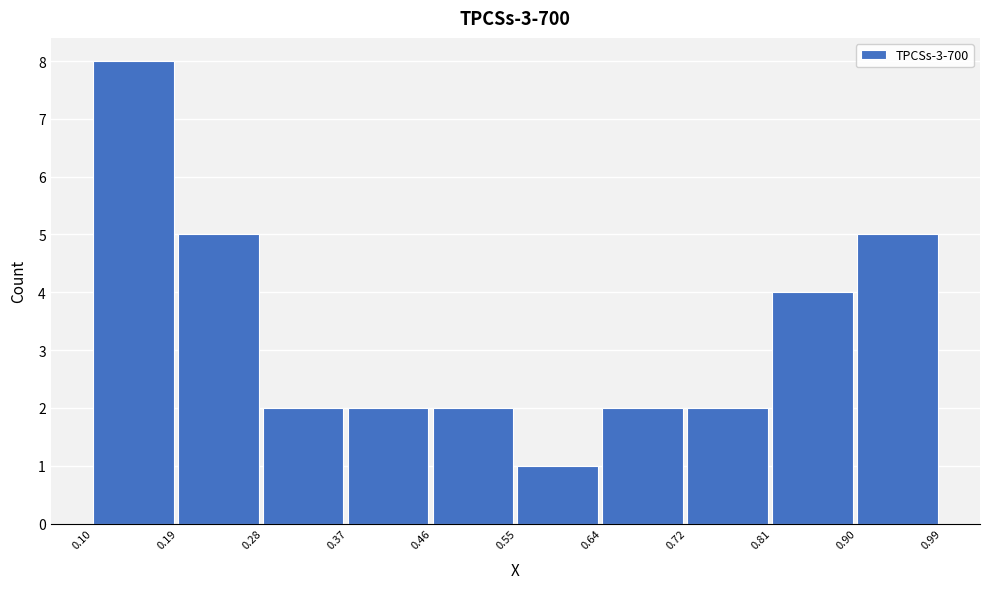

How tall is the bar that spans 0.55 to 0.64 on the x-axis? The values are not printed on the chart, so give them approximately, as read against the axis.

1